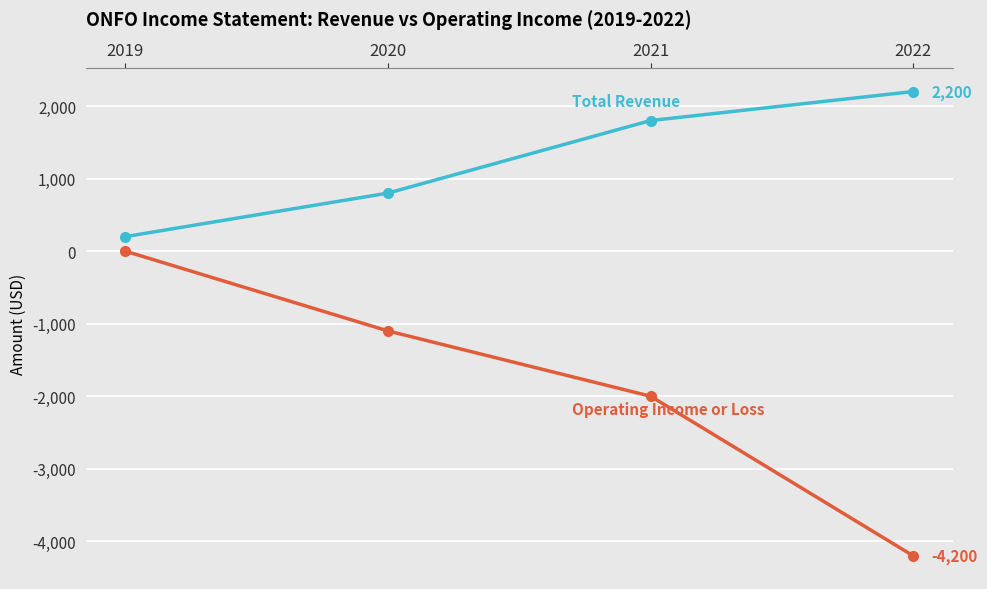

Which label corresponds to the smallest value in the chart?

2022